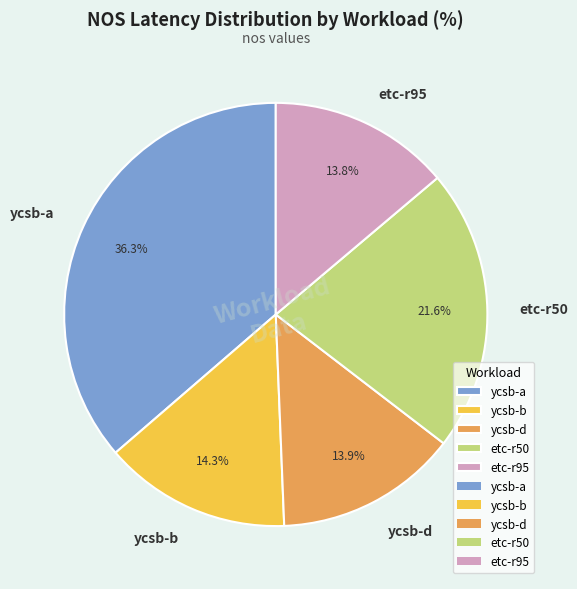

Approximately how many times larger is the value at ycsb-b compared to etc-r95?

1.0